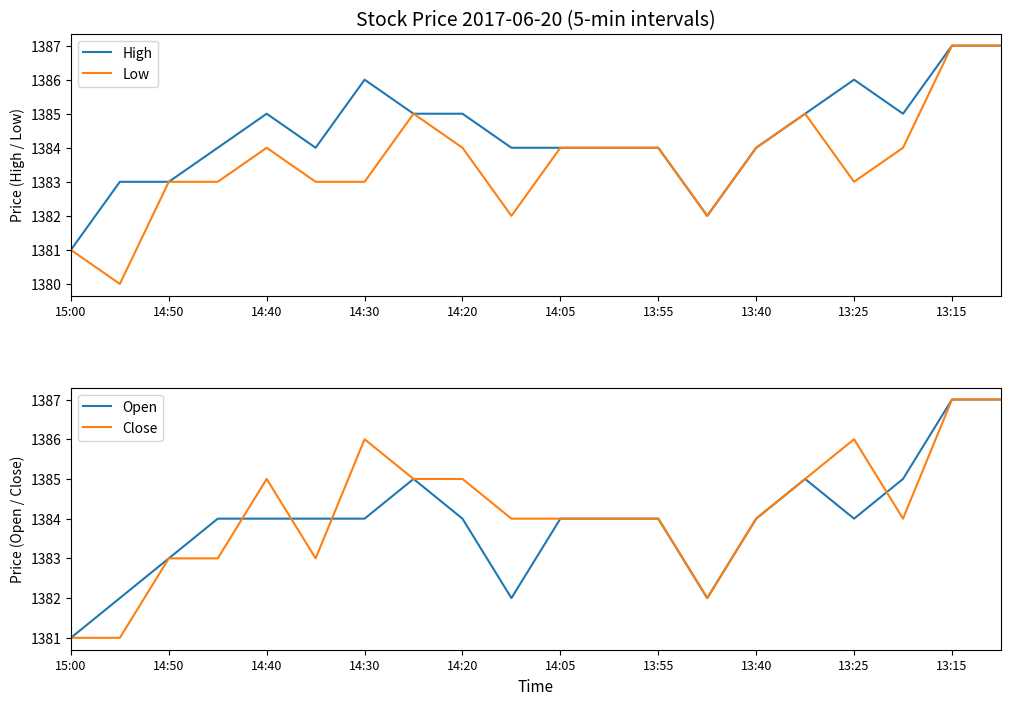

What position from the right is 15:00?

20